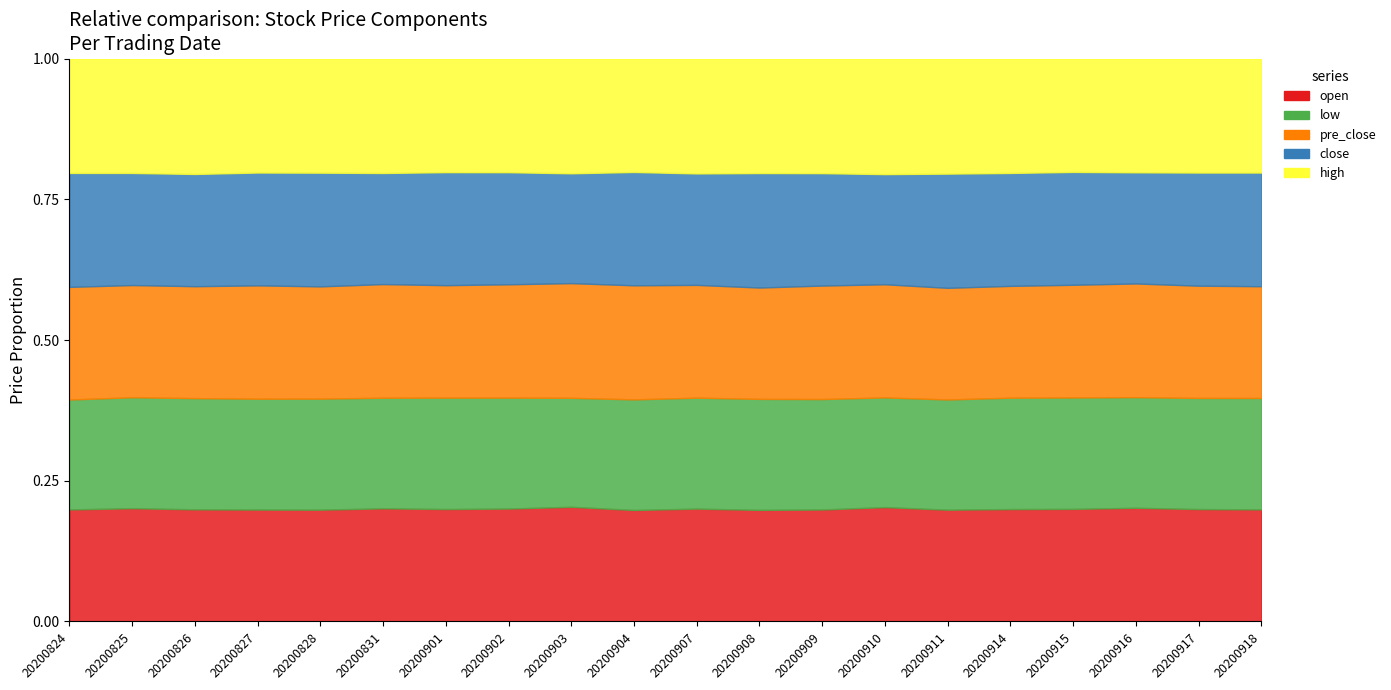

How many categories are shown in the chart?

20